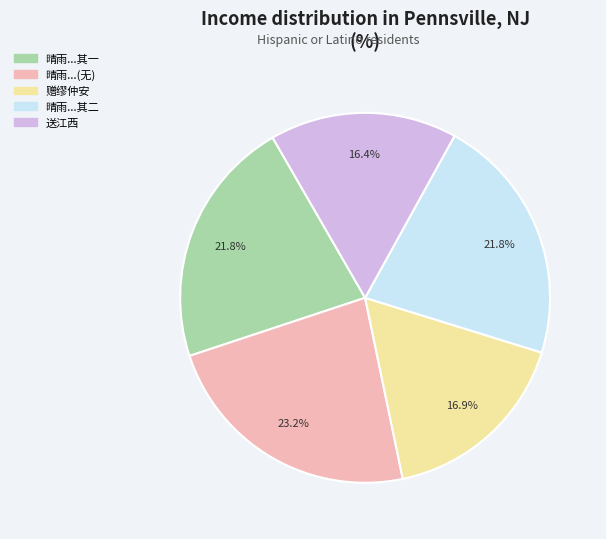

What percentage is NOT represented by 晴雨...其一?

78.2%